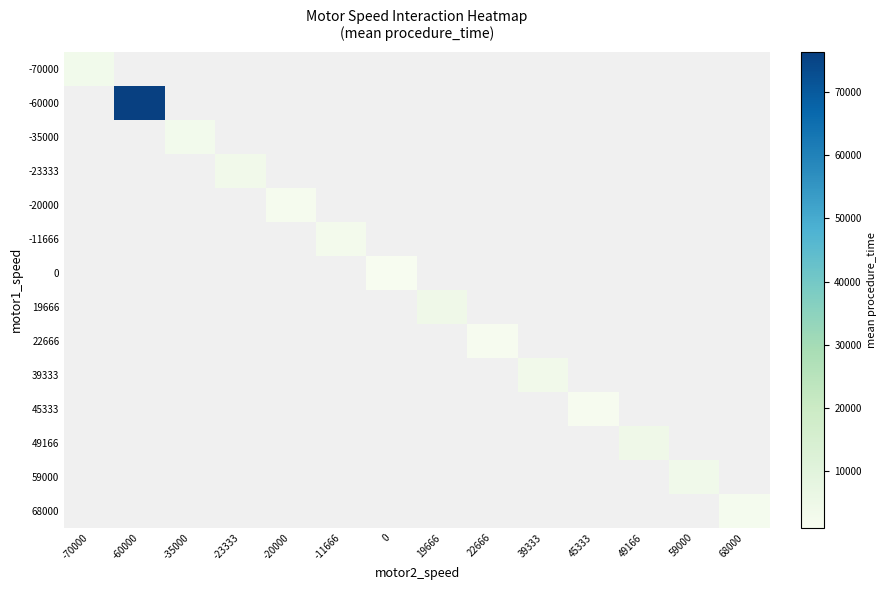

Count the number of data series in this chart.

14